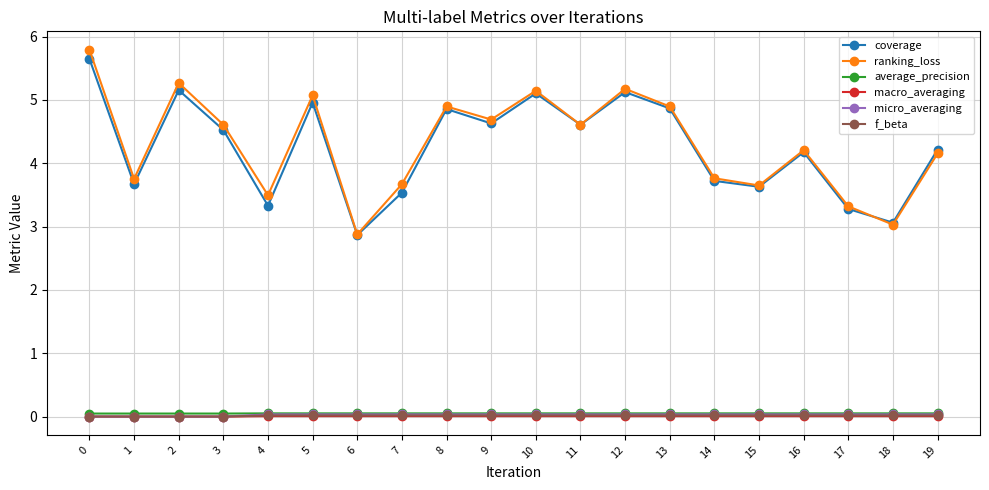

Count the number of categories in the chart.

20